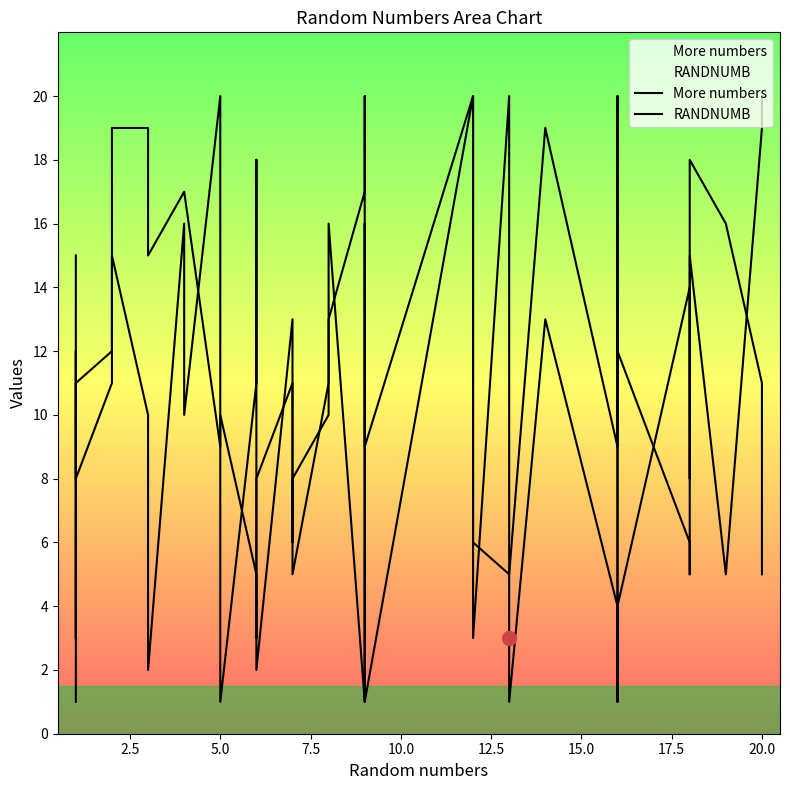

The More numbers series shows 6 at 22.5. True or false?

False